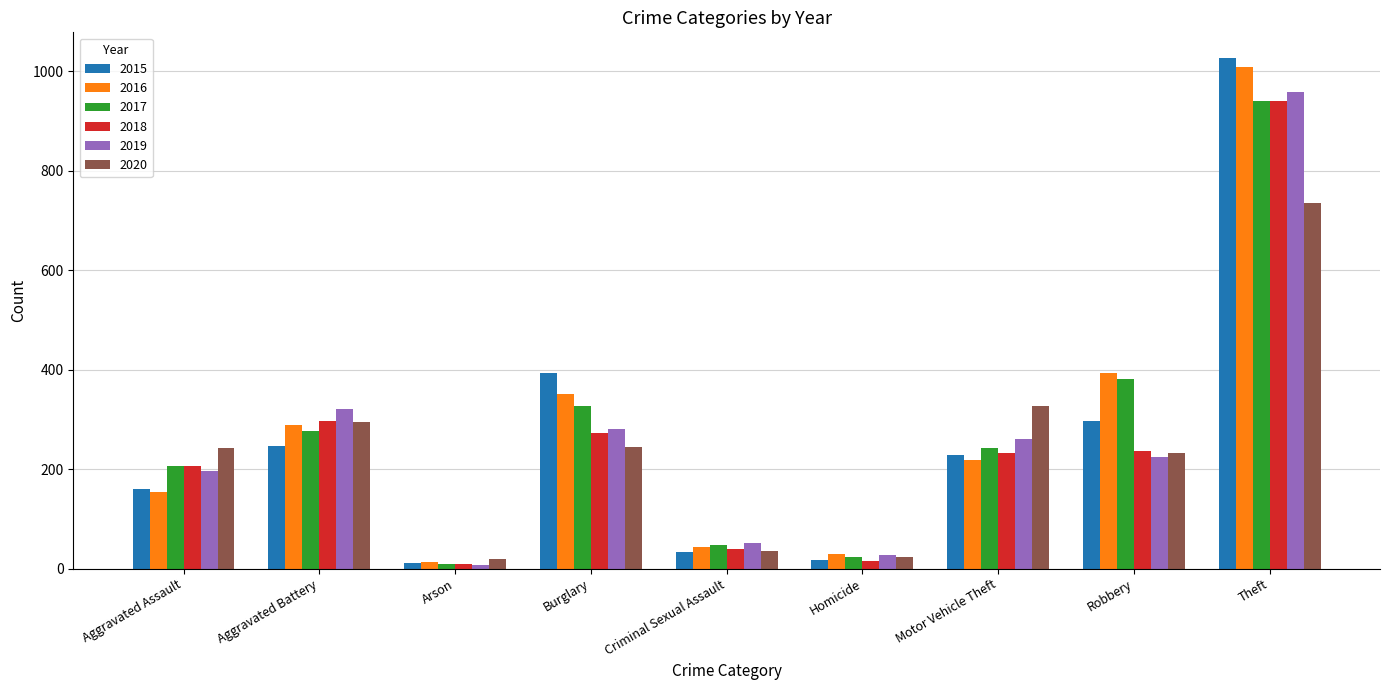

Where is 2018 nearest to the value 475?

Aggravated Battery